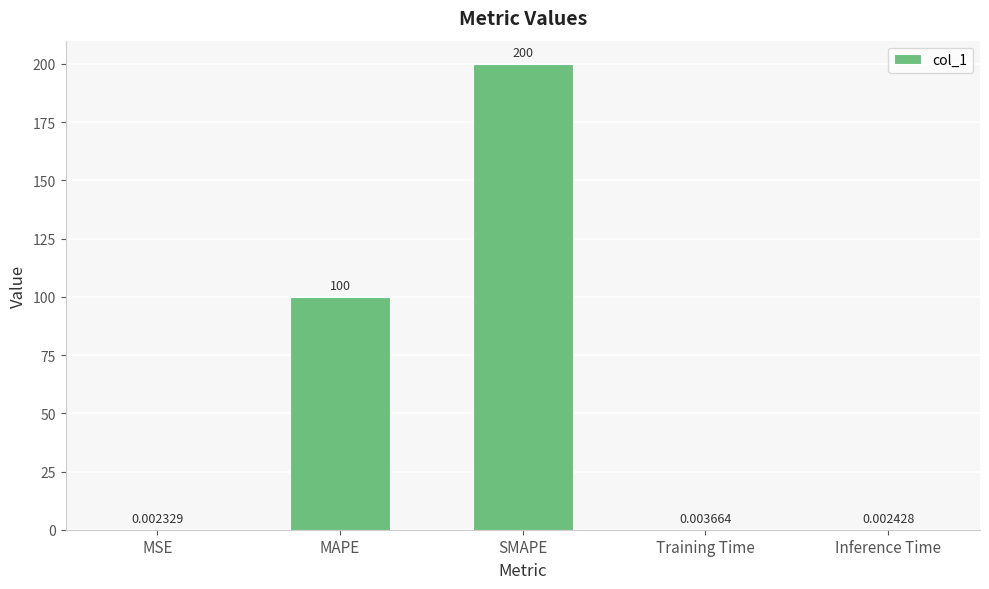

How many categories are shown in the chart?

5